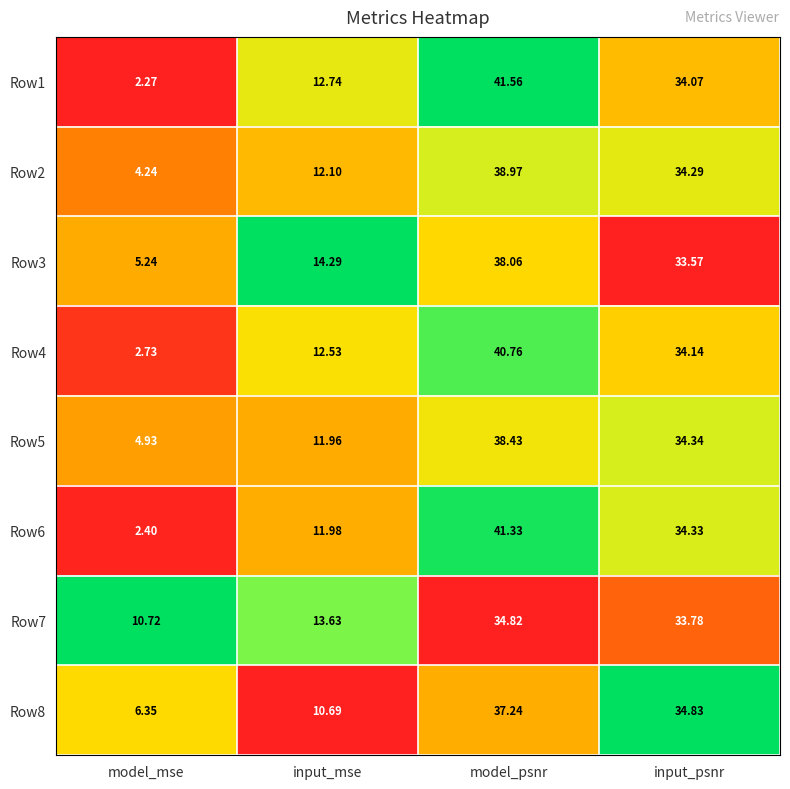

Which category has the highest value in the Row4 series?

model_psnr